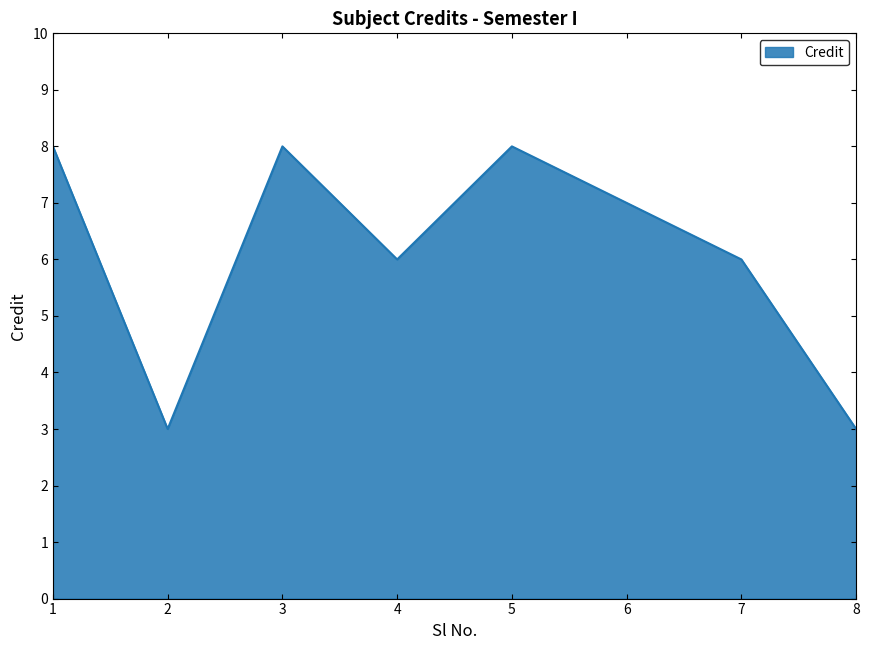

How many lines are shown in the chart?

1